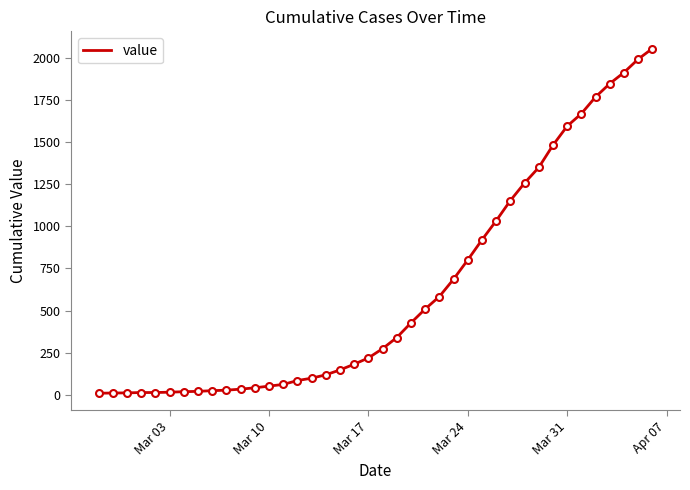

What is the maximum value shown in the chart?

2053